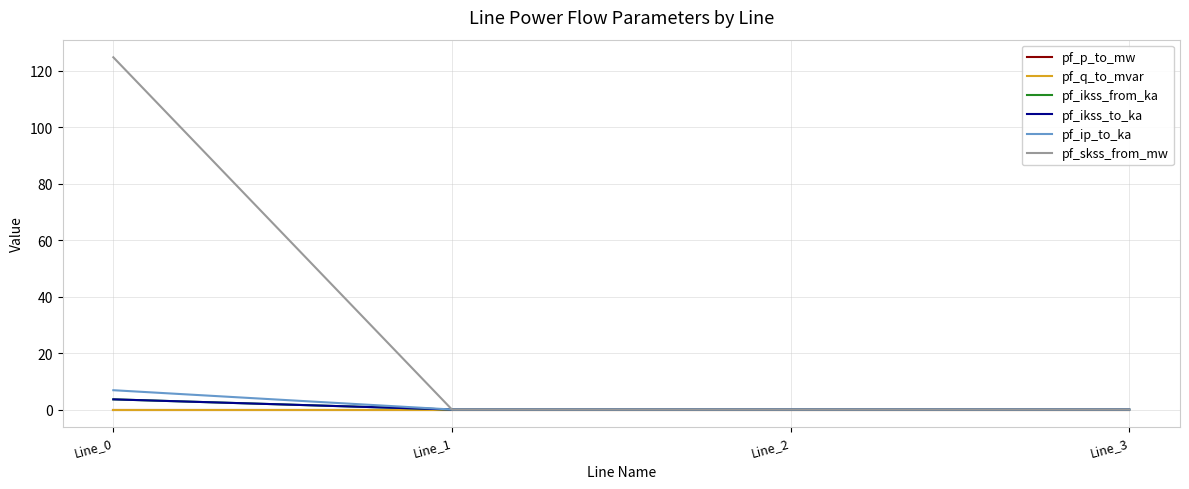

Does the chart have visible grid lines?

Yes